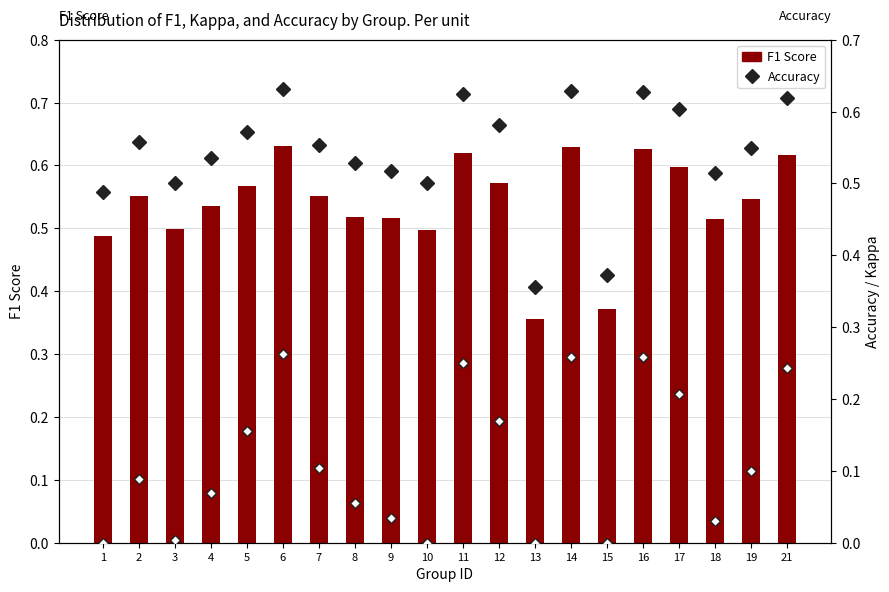

Which has a higher value, 7 or 9?

7